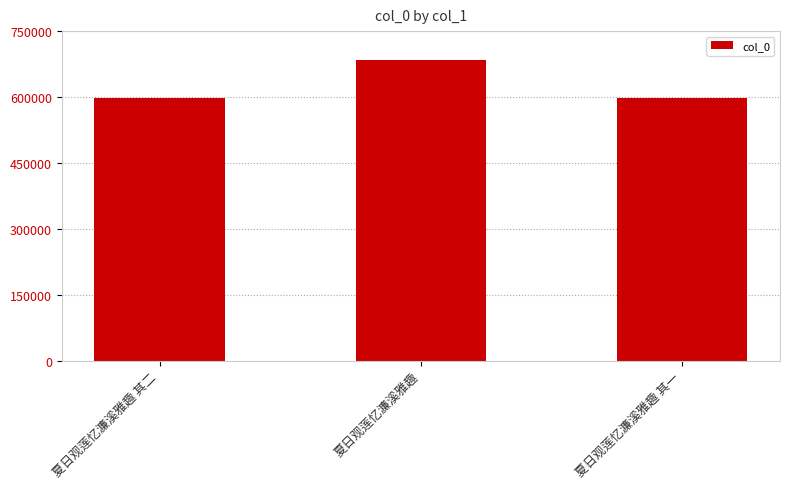

Approximately how many times larger is the value at 夏日观莲忆濂溪雅趣 其二 compared to 夏日观莲忆濂溪雅趣 其一?

1.0